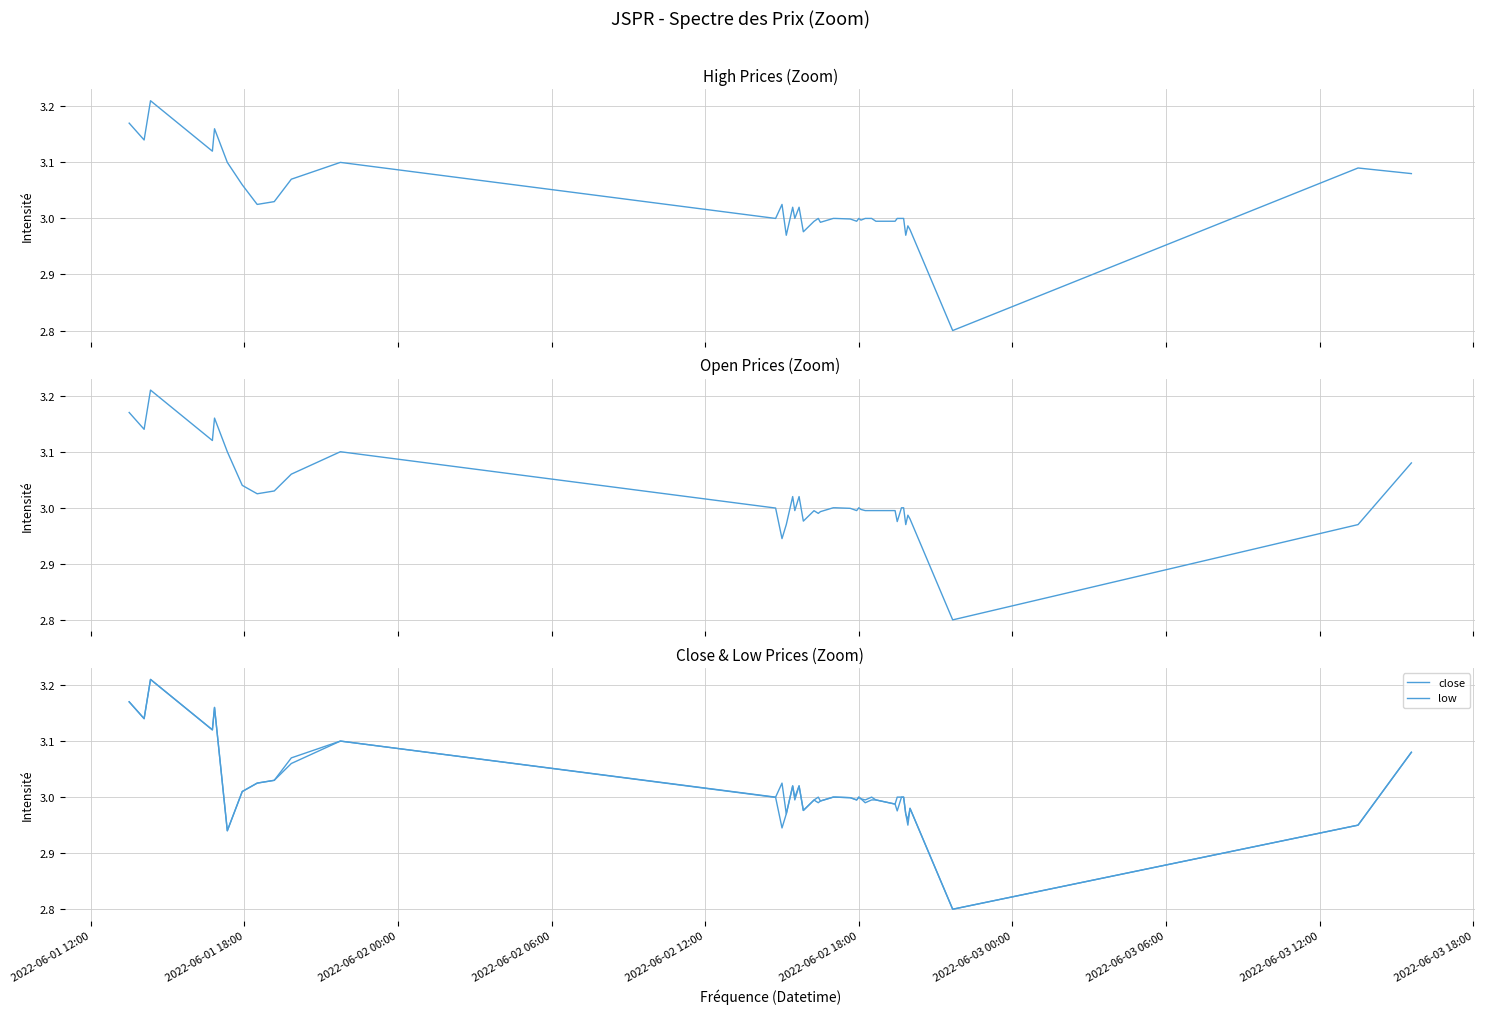

What is the value of the open point at the 29th from the left?

3.0